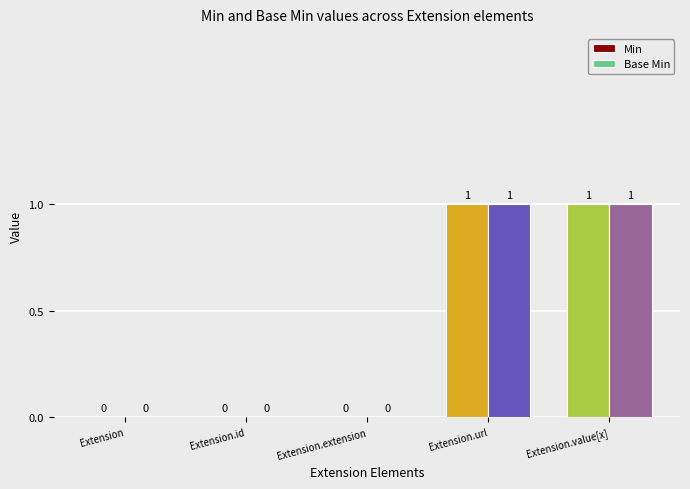

True or false: Base Min has a value of 0 at Extension.

True